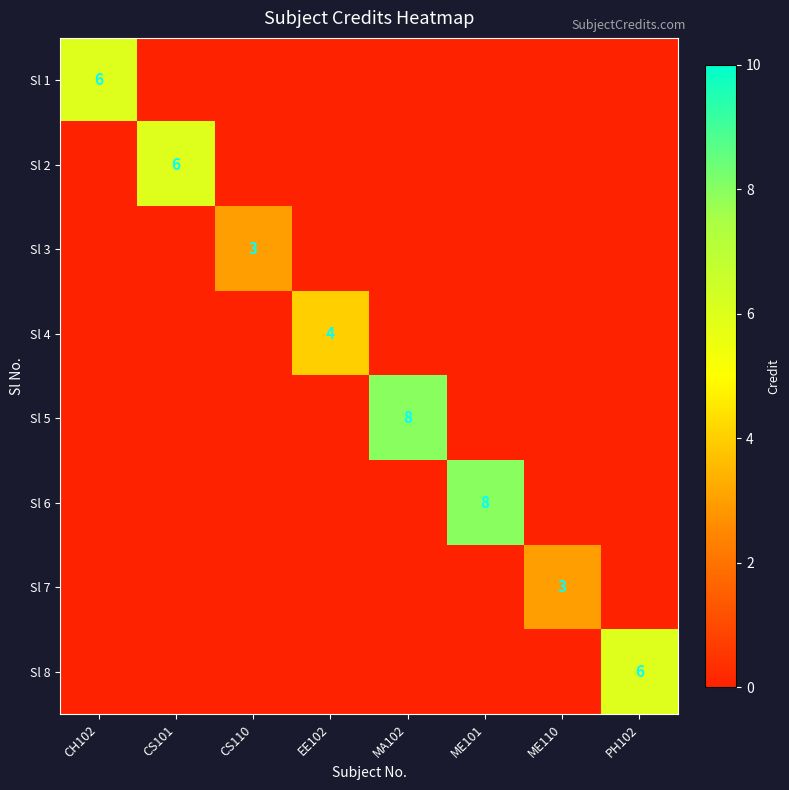

The Sl 3 series shows 5 at CS110. True or false?

False